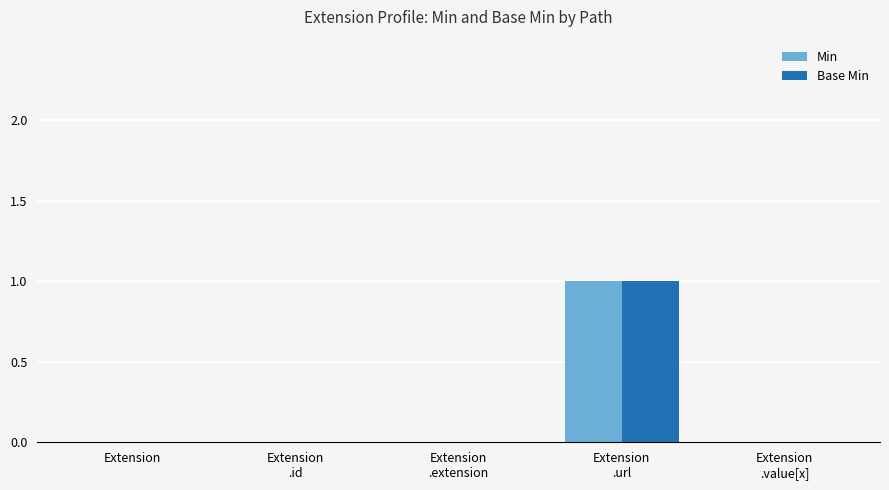

True or false: Min has a value of 0 at Extension
.extension.

True